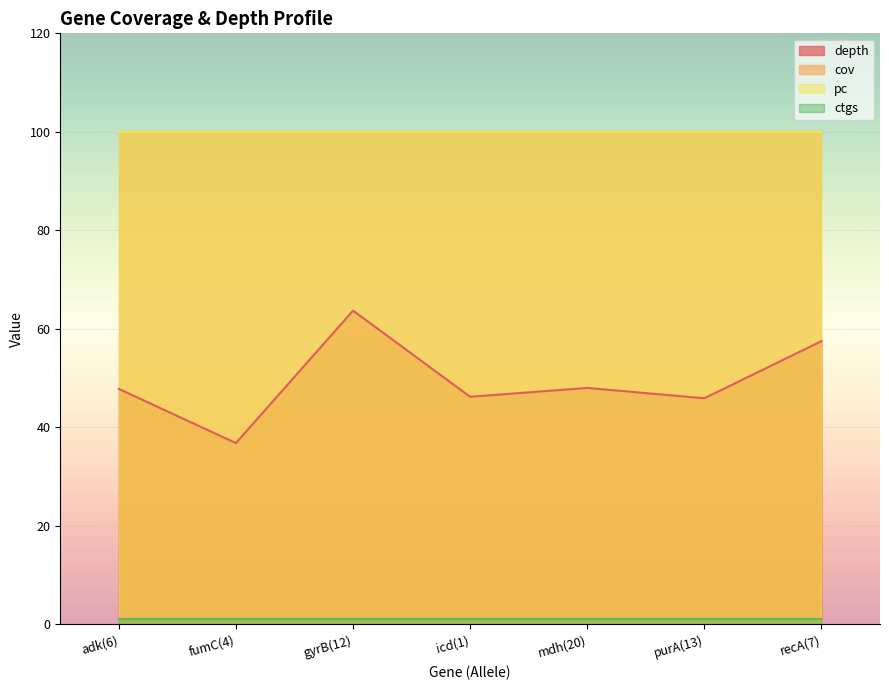

Which series has the largest range (max minus min)?

depth